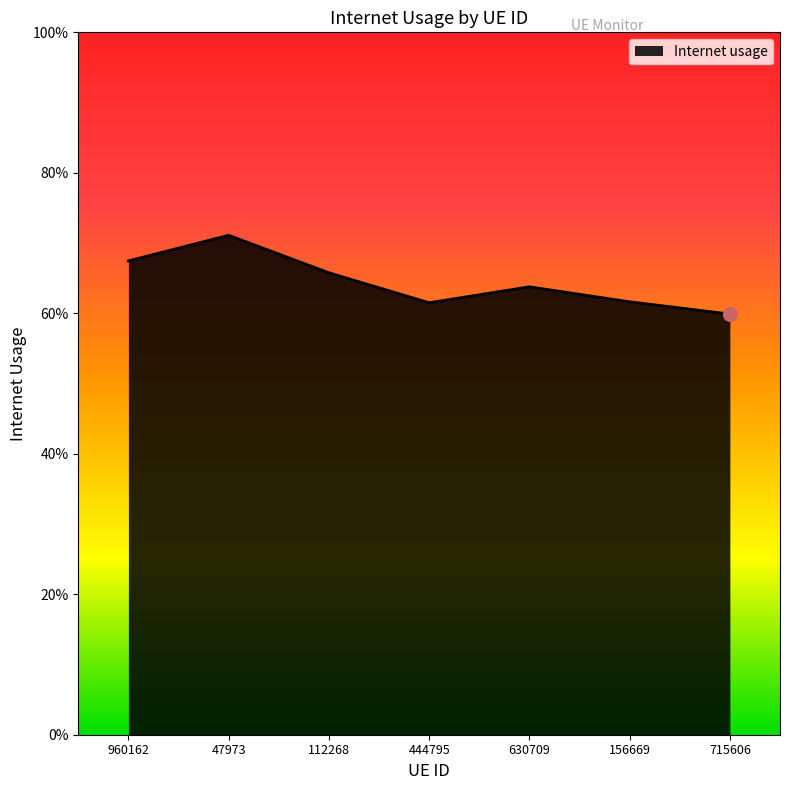

Rank the categories by value from highest to lowest.

47973, 960162, 112268, 630709, 156669, 444795, 715606